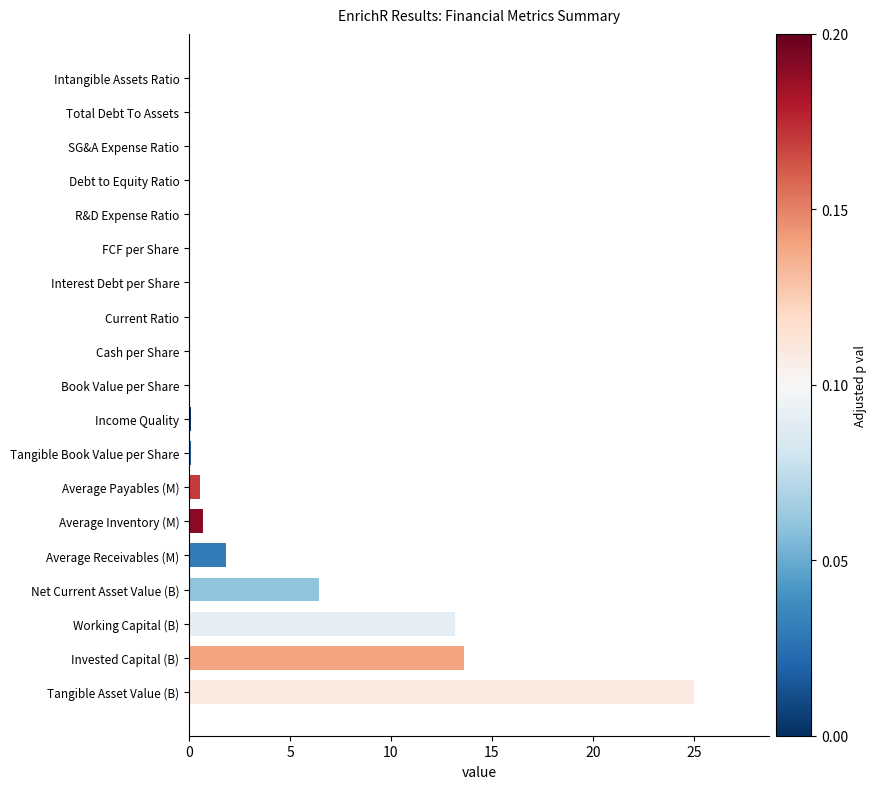

What is the sum of all values?

61.7